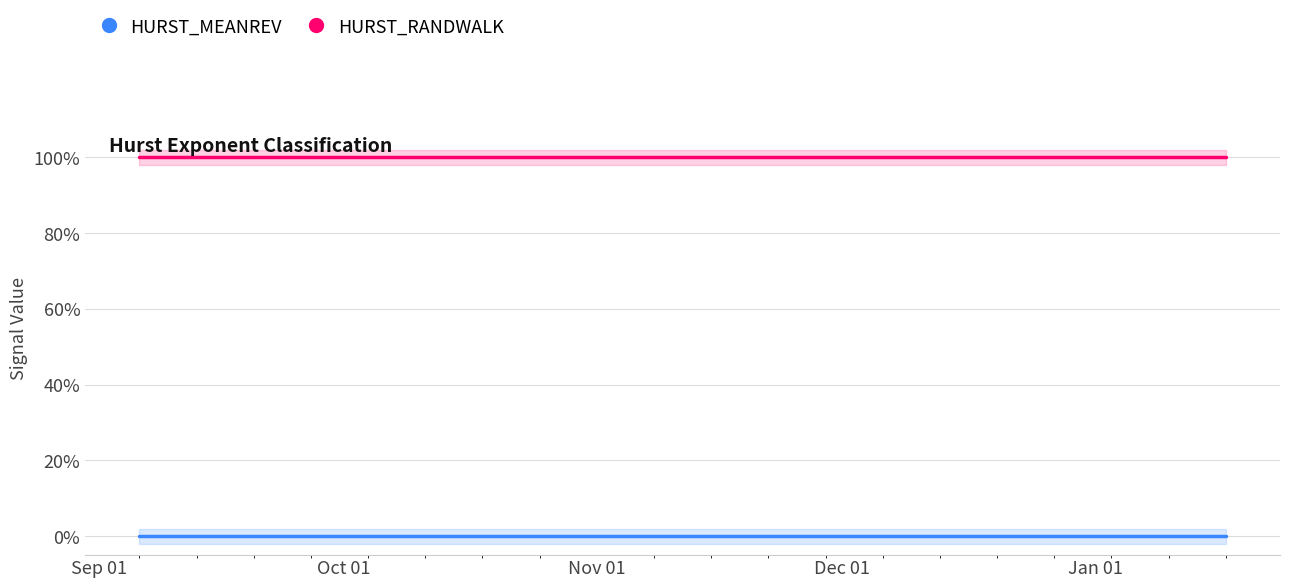

True or false: HURST_MEANREV and HURST_RANDWALK cross at least once.

False